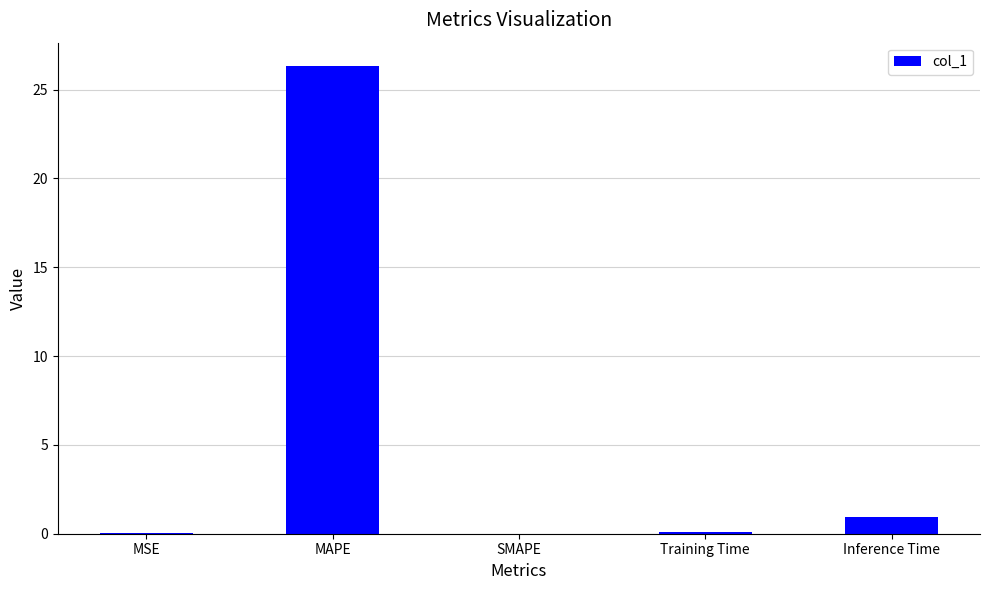

How many data points does each series have?

5